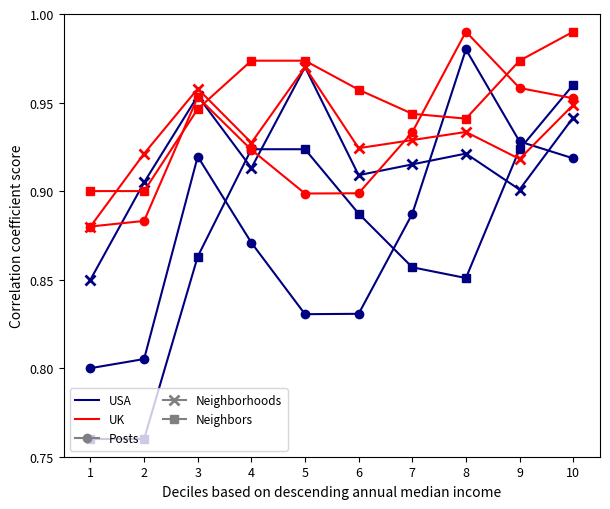

True or false: Posts and Neighbors cross at least once.

True